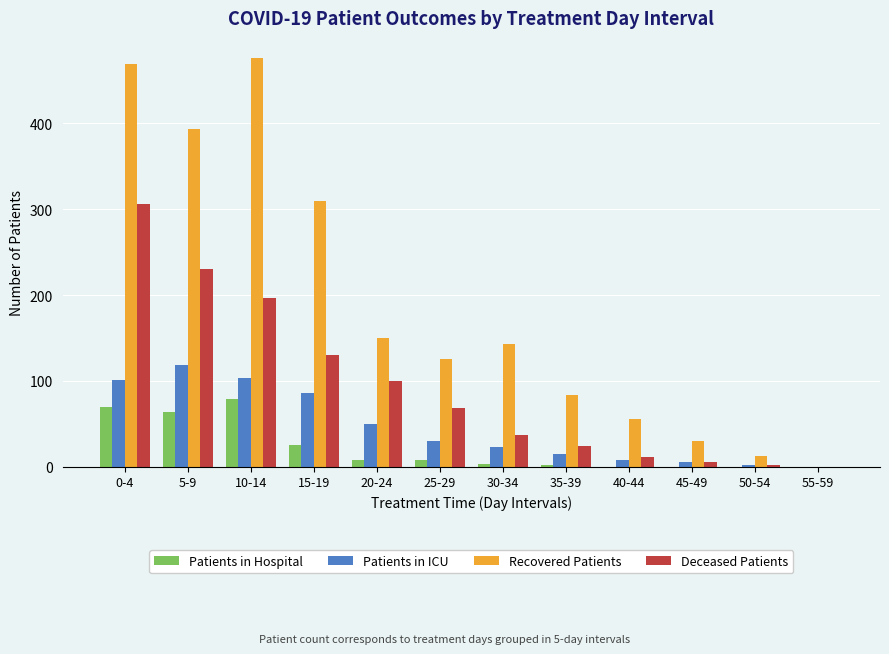

How many positive values does the Recovered Patients series have?

11